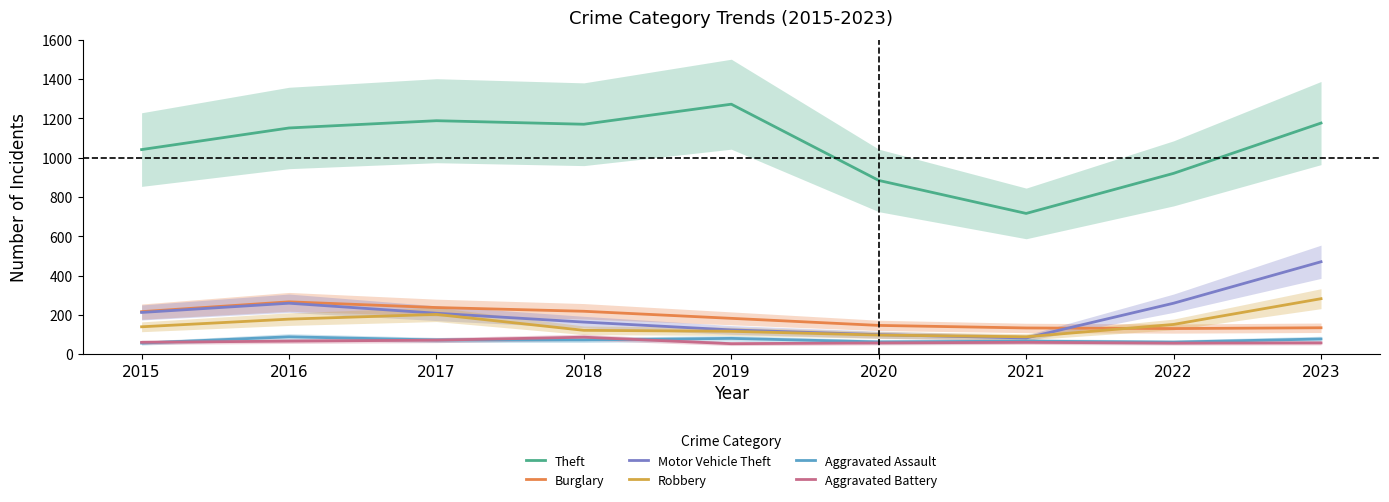

True or false: Burglary and Theft cross at least once.

False